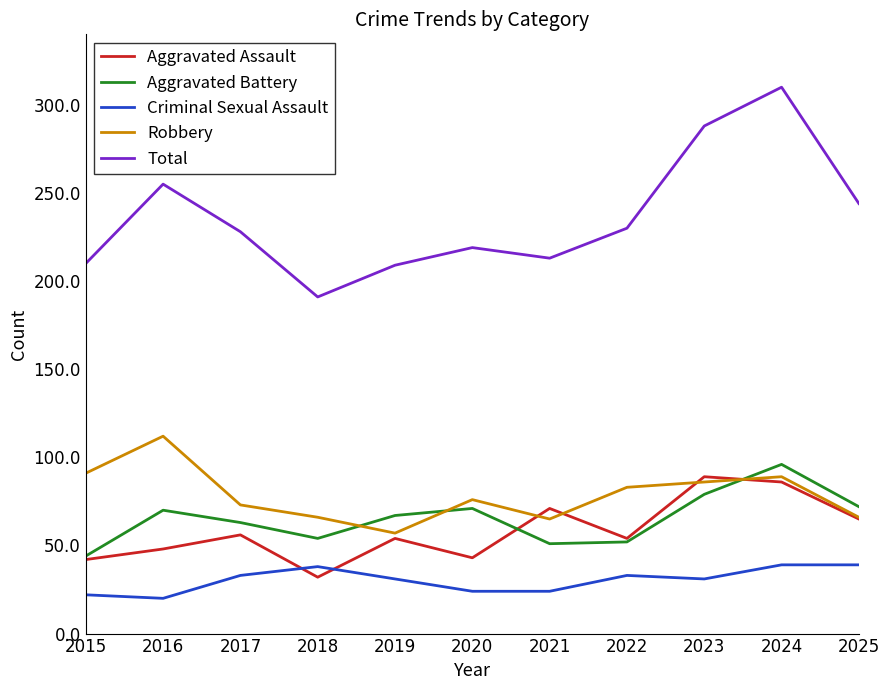

Is it true that Aggravated Assault equals 43 at 2020?

True